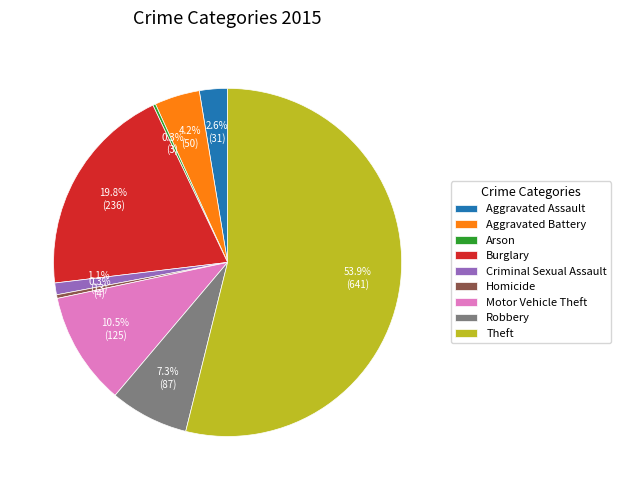

What is the largest slice in the pie chart?

Theft